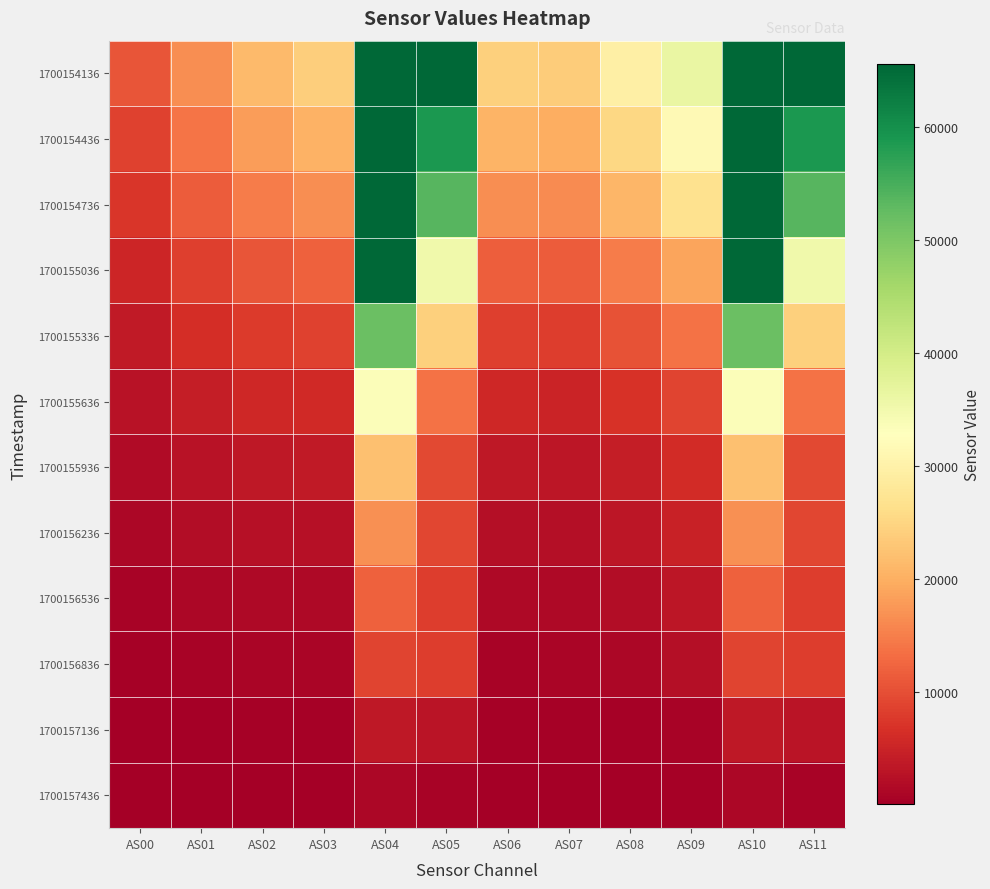

Between AS03 and AS05, which is larger?

AS05